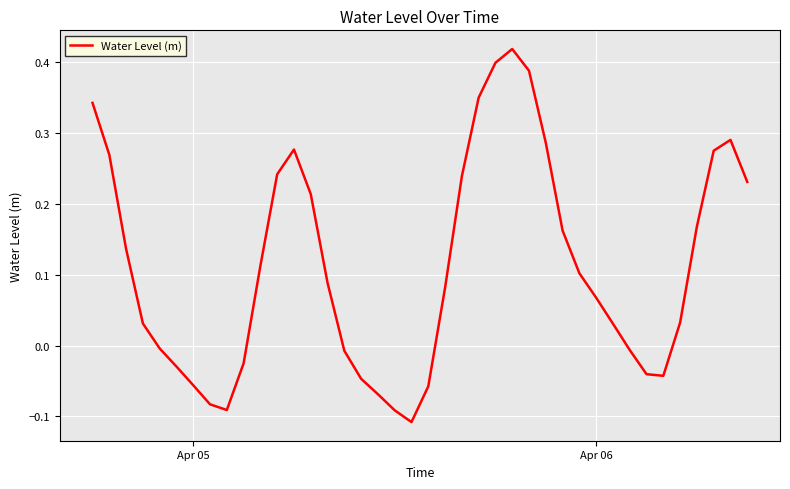

What is the difference between the maximum and minimum values?

0.5